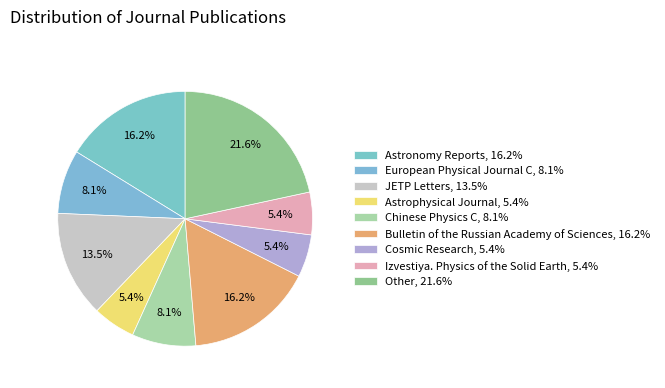

Which has a higher value, Astrophysical Journal or Bulletin of the Russian Academy of Sciences?

Bulletin of the Russian Academy of Sciences